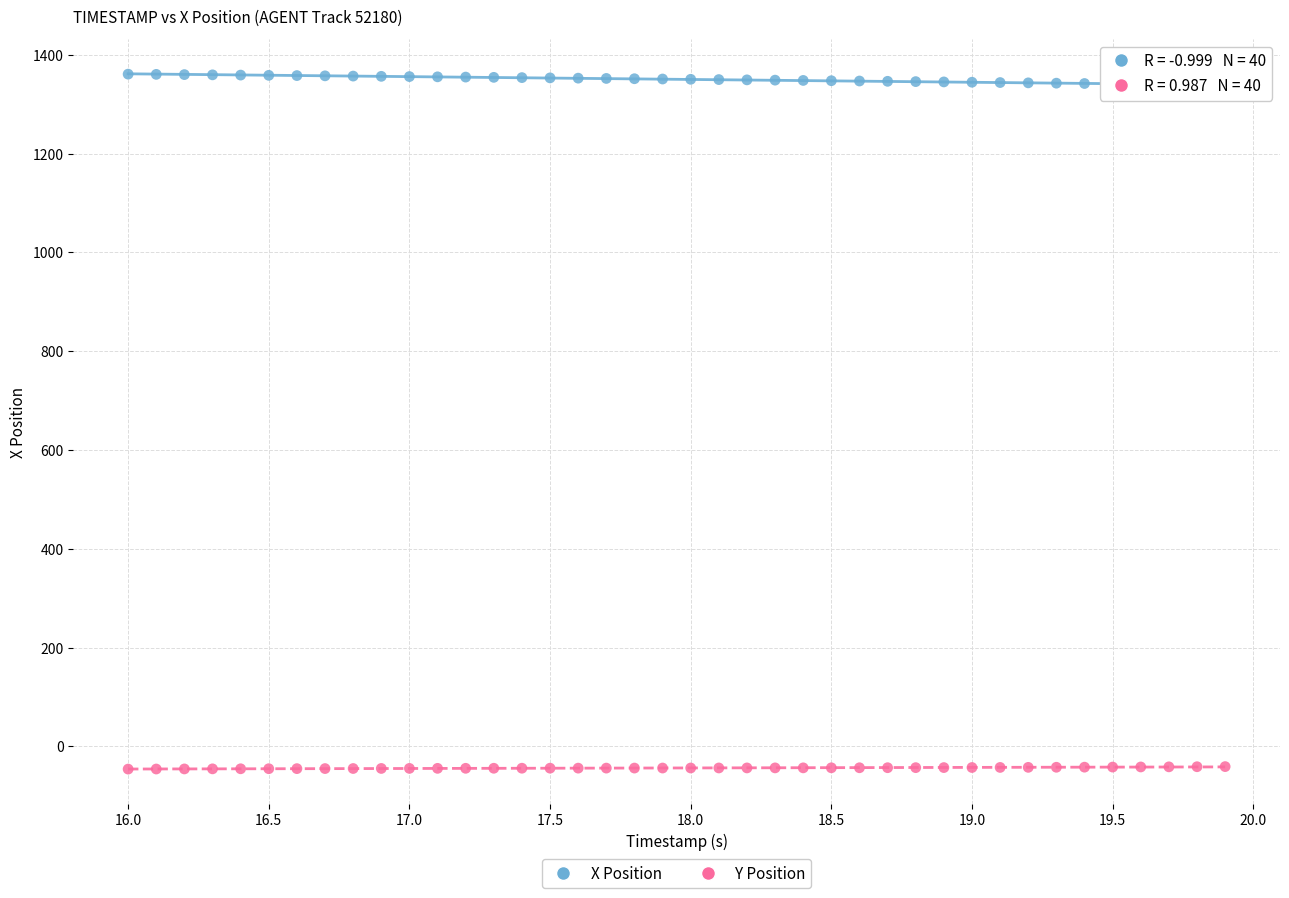

Across all data points, what is the range of X values (max minus min)?

3.9